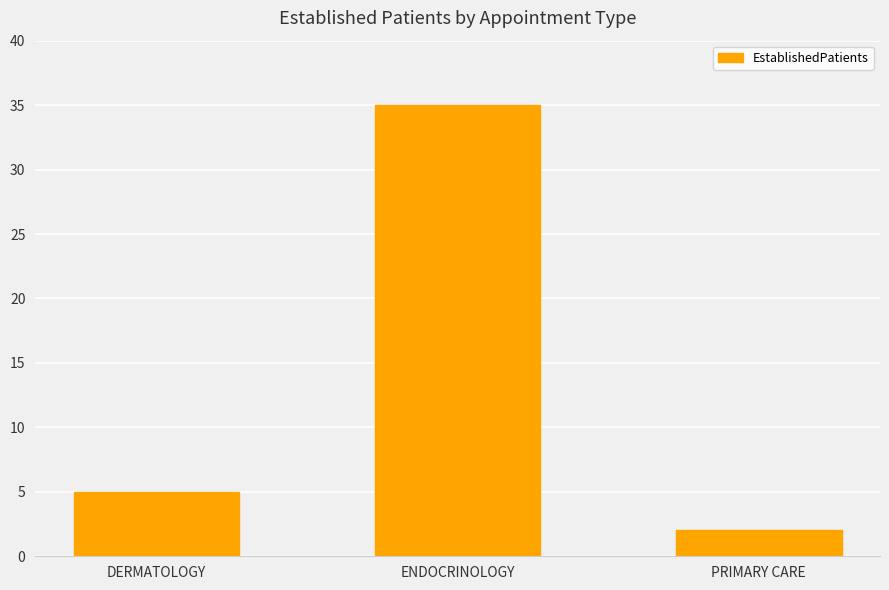

What is the difference between the maximum and minimum values?

33